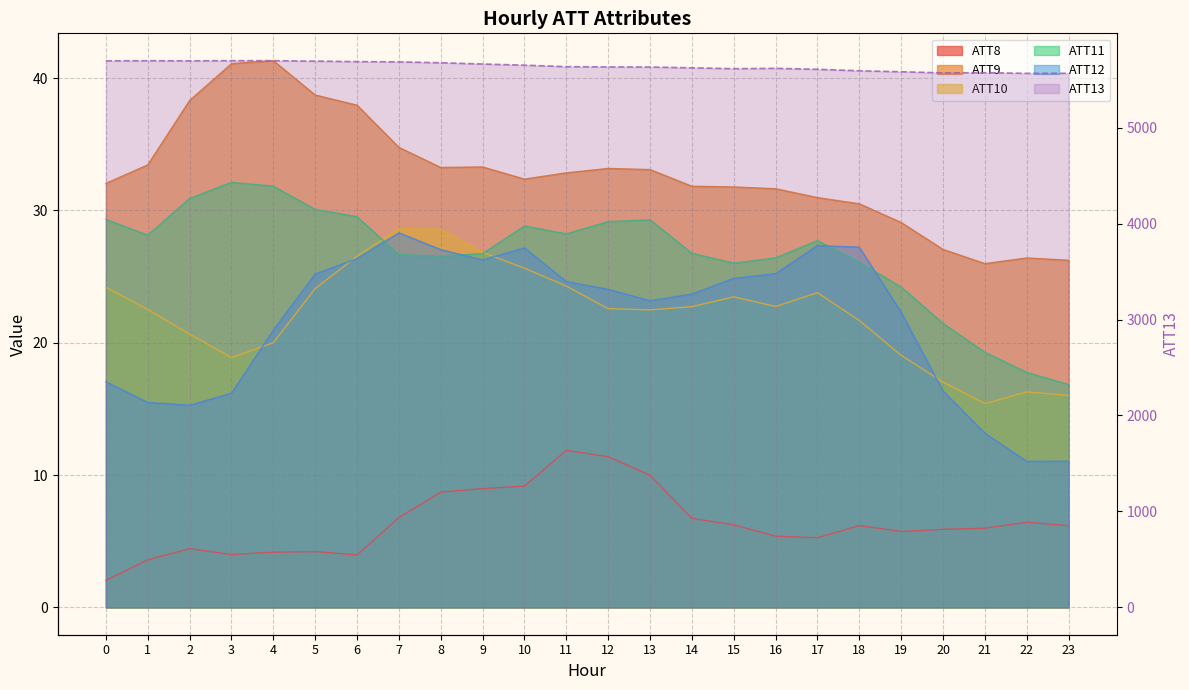

What is the value of the ATT13 point at the 6th from the left?

5693.3